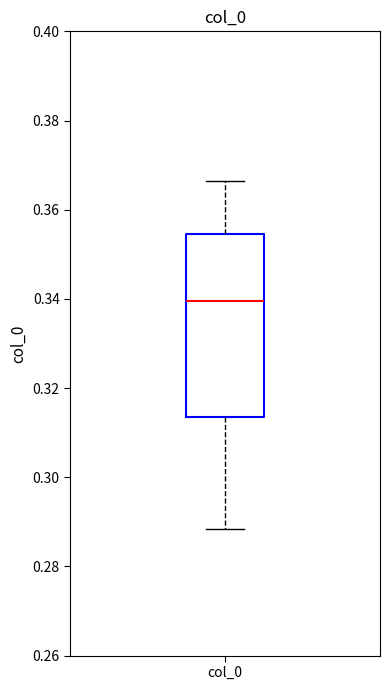

Read this box plot against the y-axis: the position of the median line, the range covered by the box, and the ends of both whiskers. The values are not printed on the chart, so give them approximately, as read against the axis.

median 0.340, box 0.314 to 0.354, whiskers 0.288 to 0.366